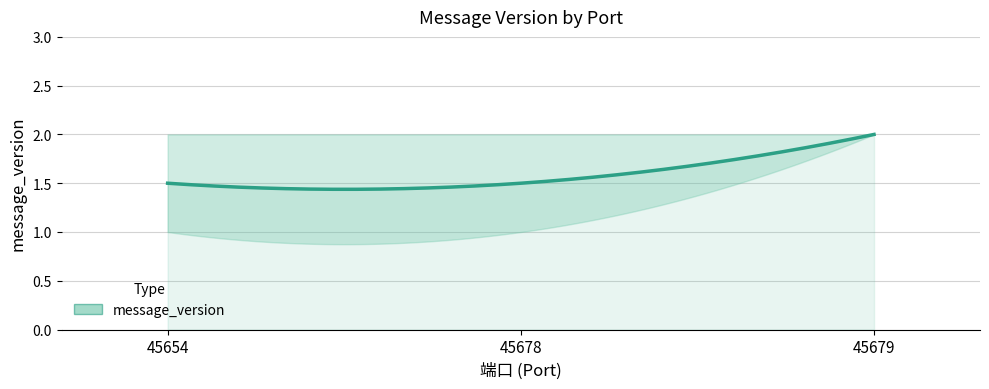

How many lines are shown in the chart?

1